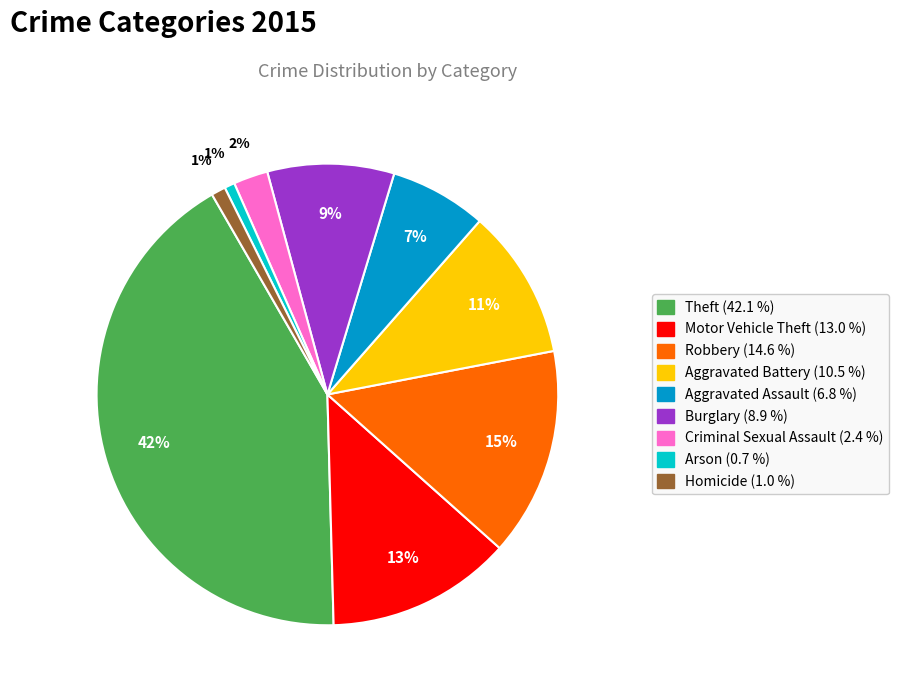

To the nearest percent, what is the combined percentage of Homicide and Arson?

2%